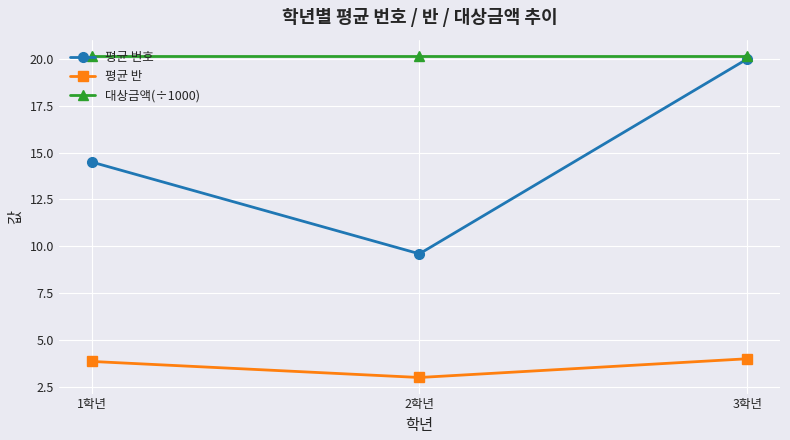

Does the chart have visible grid lines?

Yes